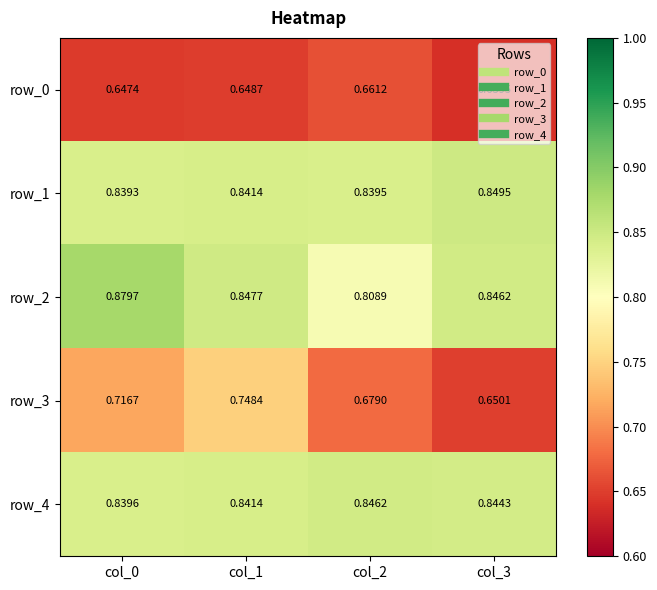

Which label corresponds to the largest value in the chart?

col_0